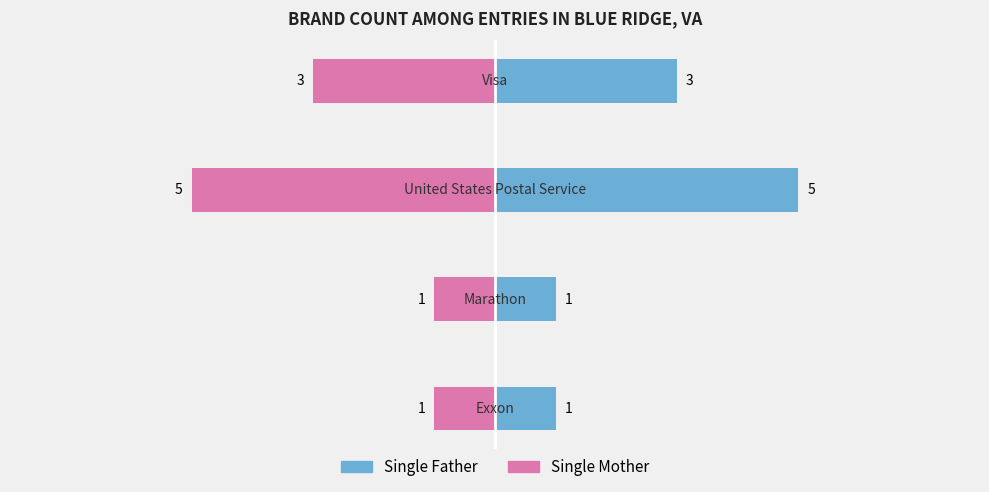

Reading right to left, what are all the values shown in this chart?

Single Father: 3=3	2=5	1=1	0=1
Single Mother: 3=-3	2=-5	1=-1	0=-1